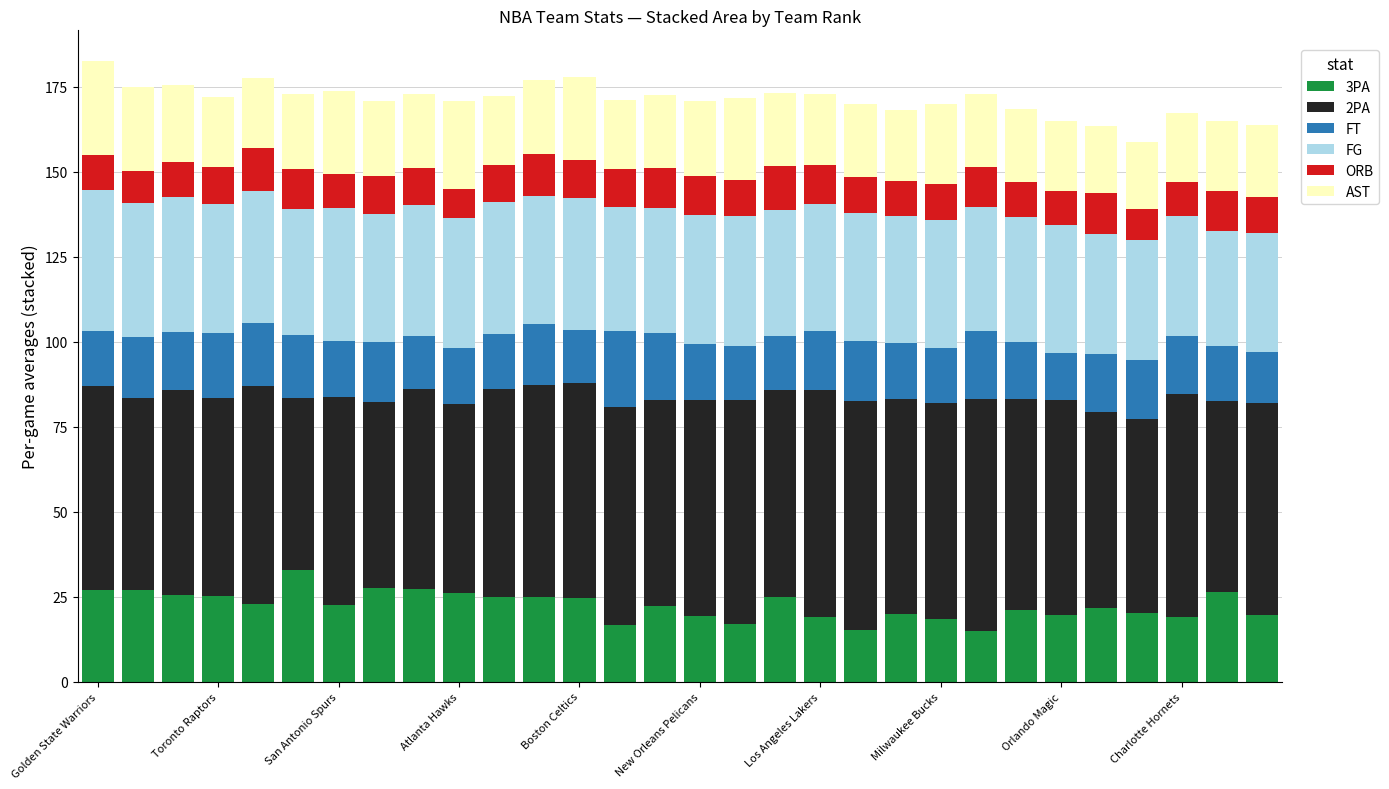

What is the highest value of the 3PA series?

32.7